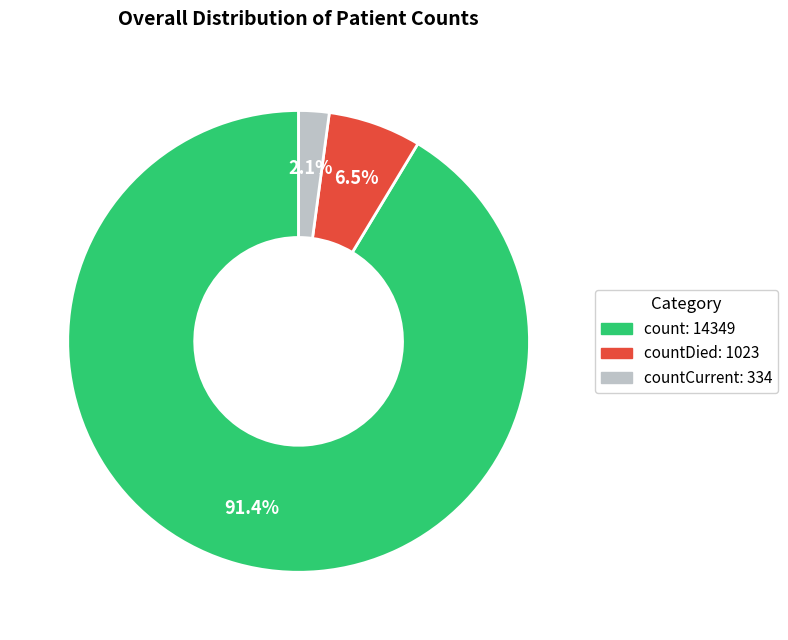

How many slices are in this pie chart?

3